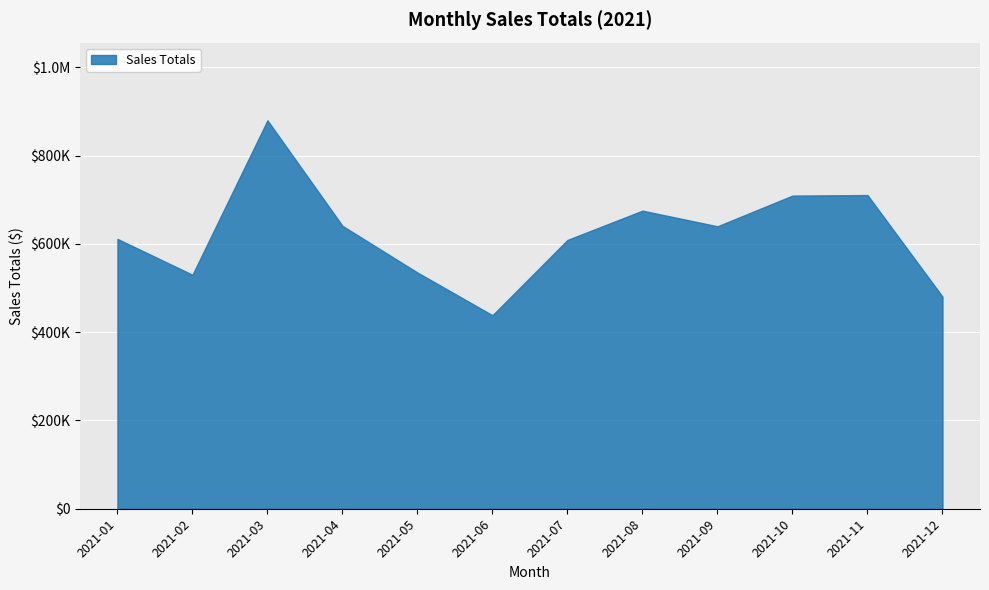

At which category does the data reach its first local valley?

2021-02